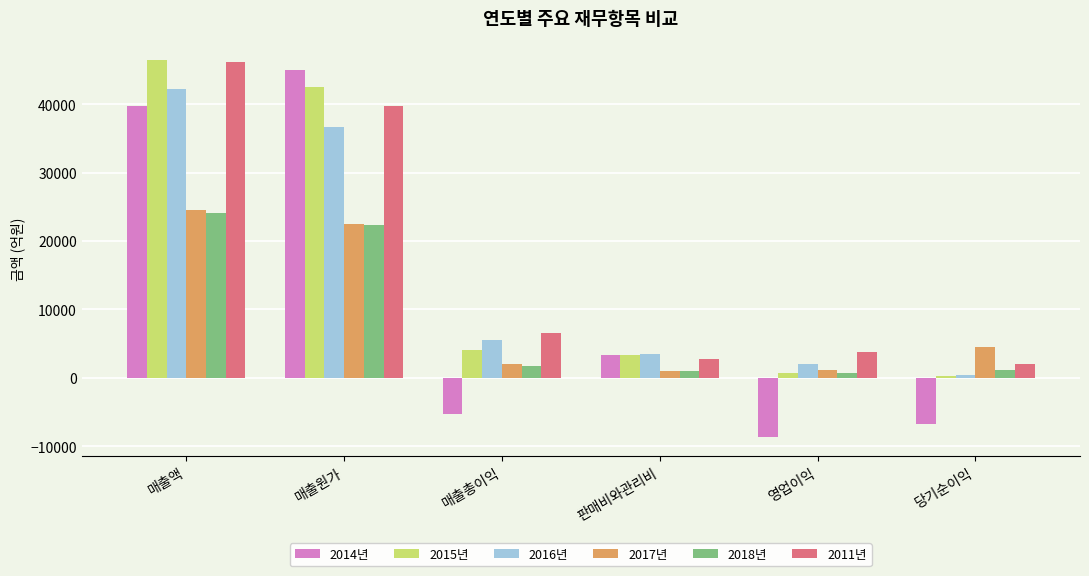

What are all the series names shown in the legend?

2014년, 2015년, 2016년, 2017년, 2018년, 2011년